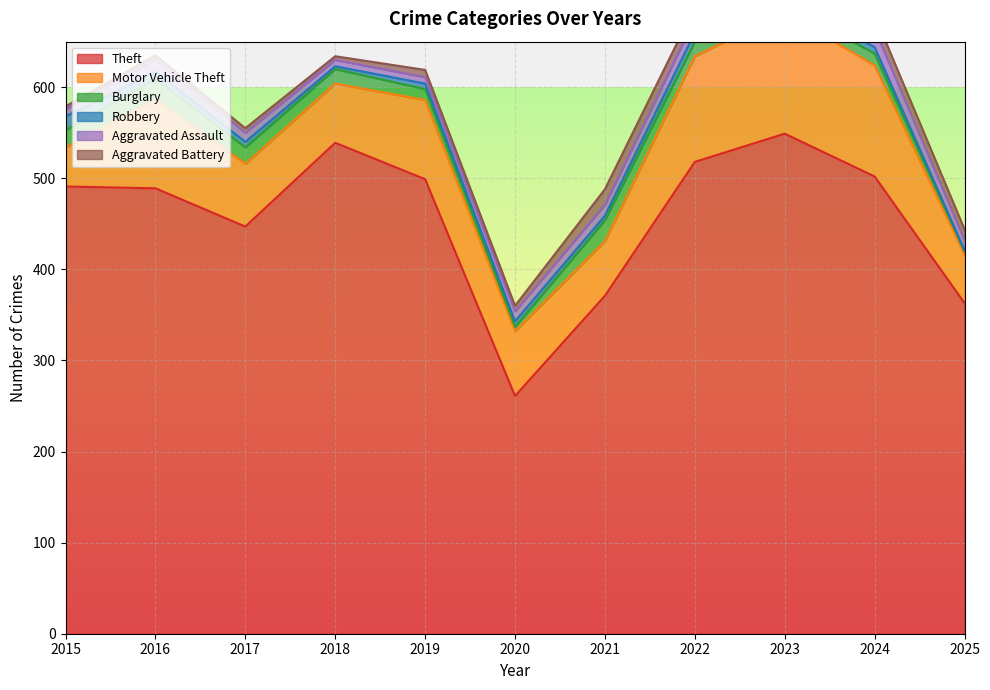

At which label does Aggravated Battery first exceed 8?

2021